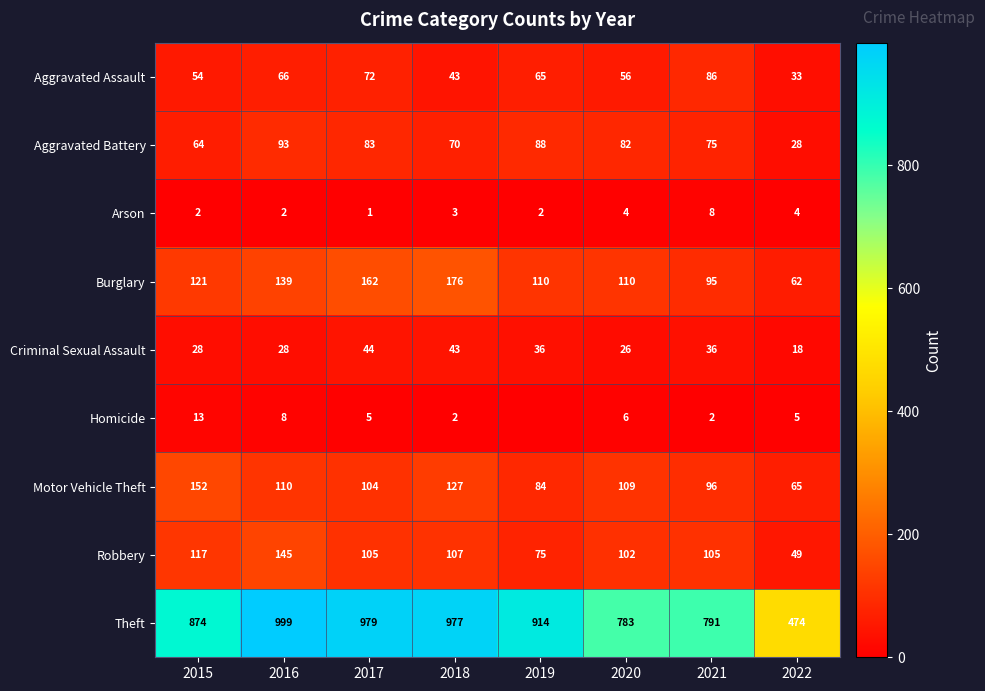

At which label does Aggravated Battery first exceed 82?

2016